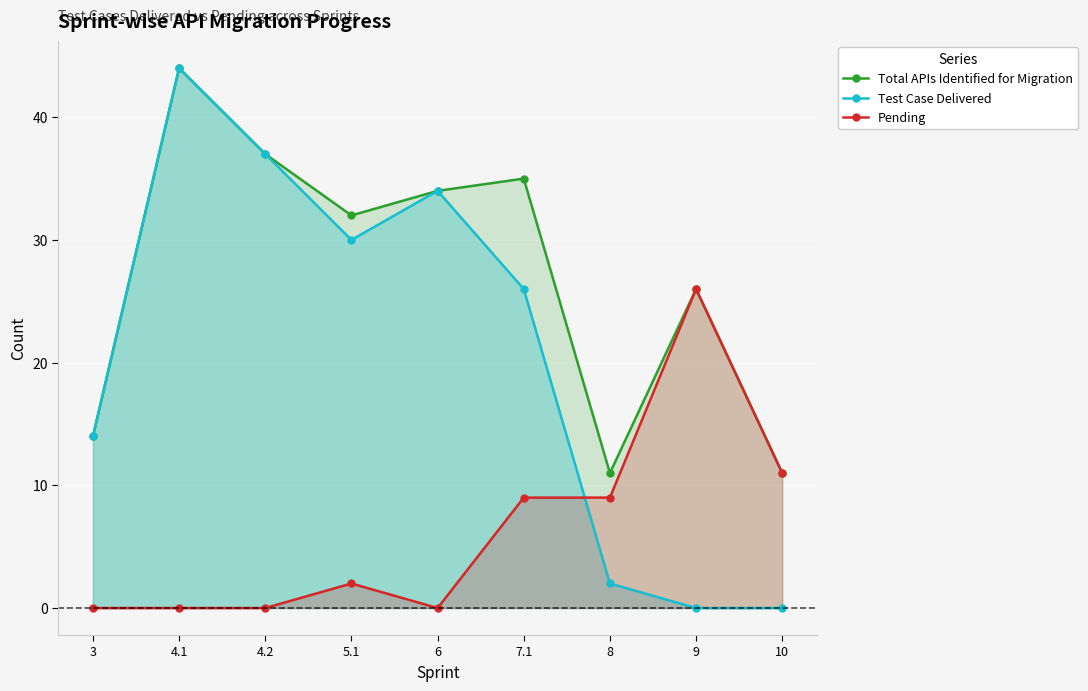

True or false: Pending and Total APIs Identified for Migration intersect in this chart.

False